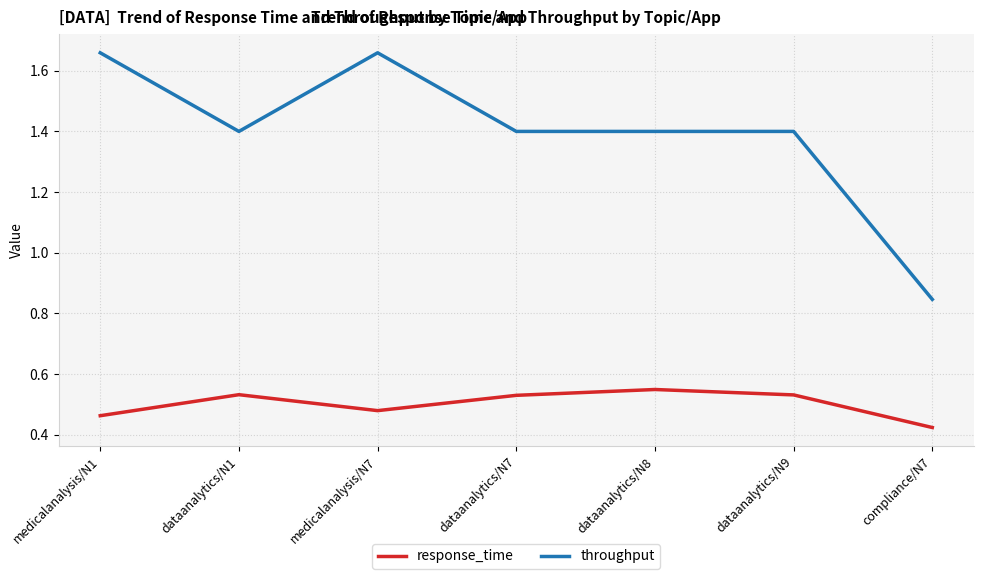

At medicalanalysis/N7, list the series in order from smallest to largest.

response_time, throughput